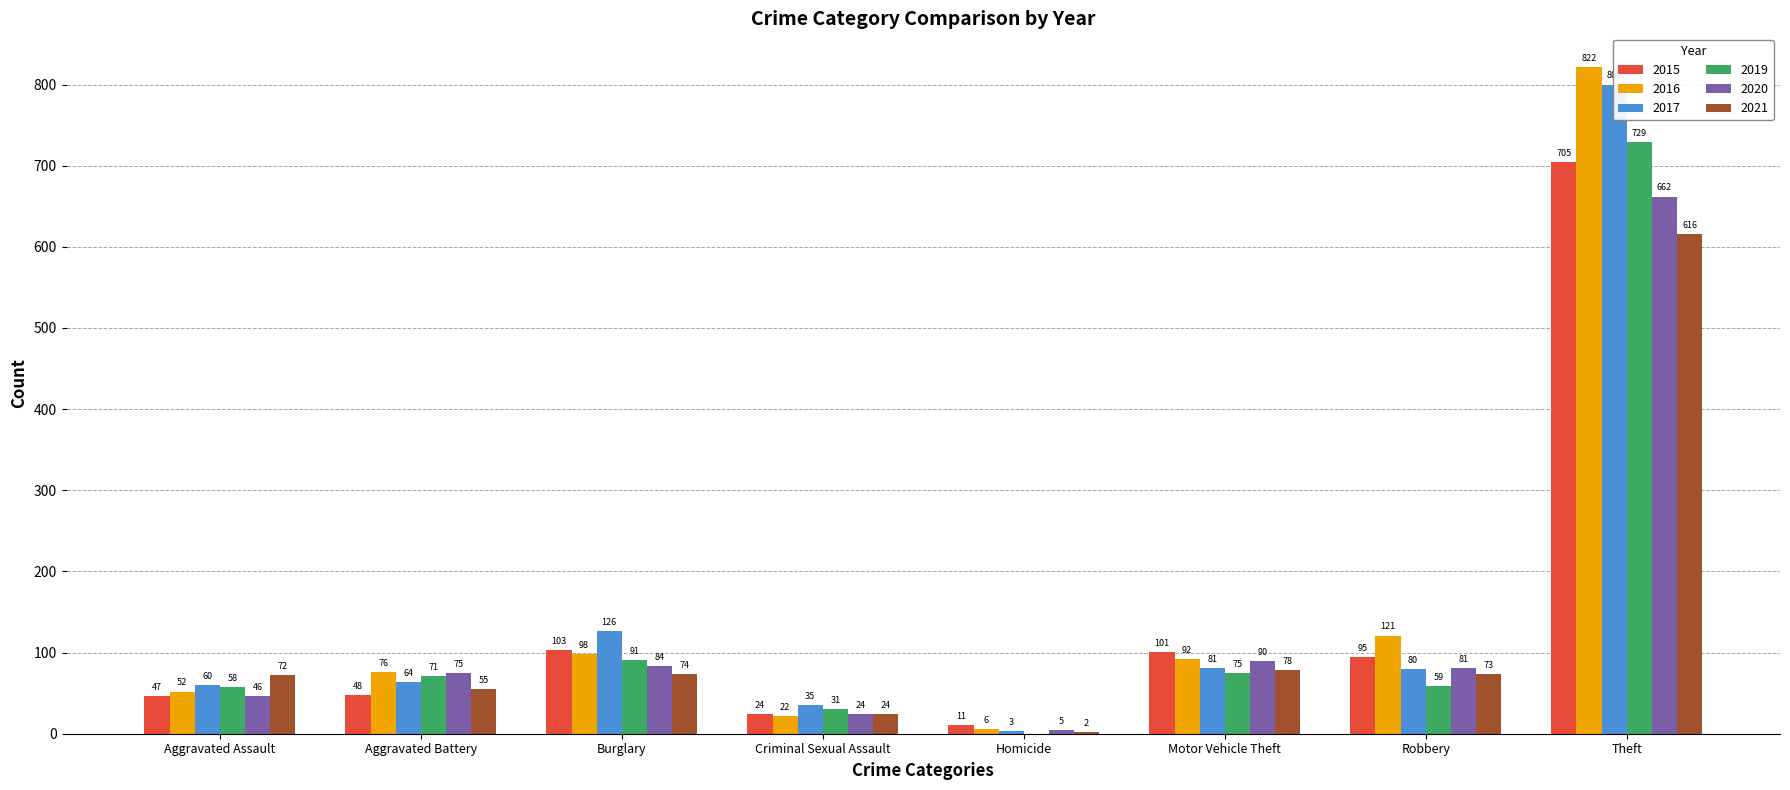

Where does the 2015 series first go above 95?

Burglary